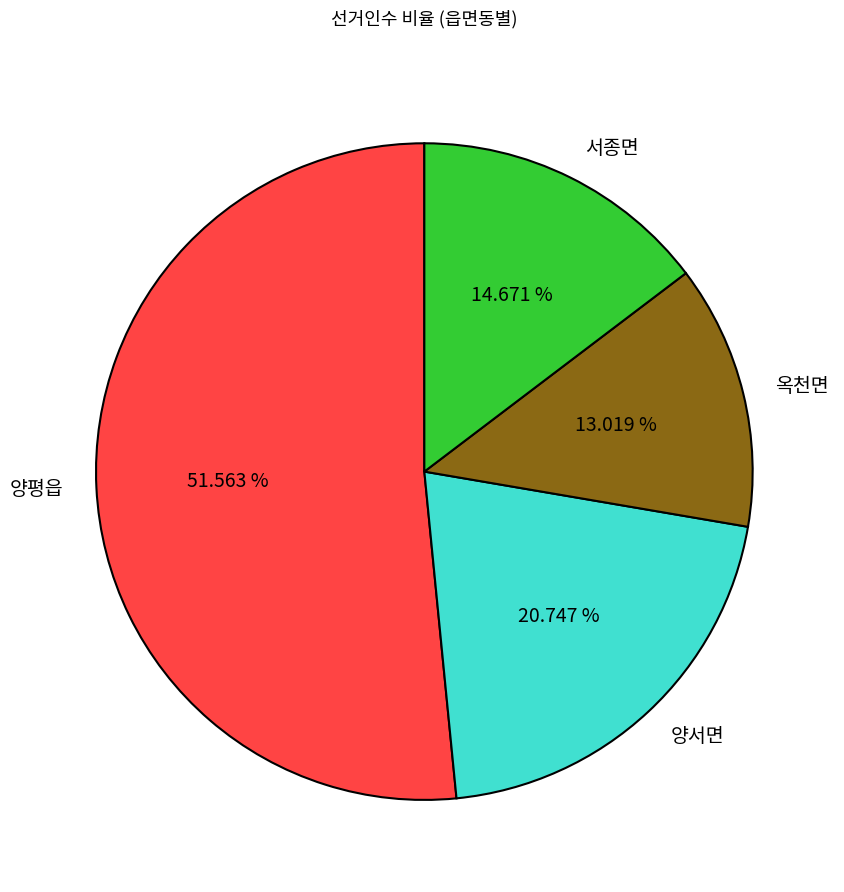

Which has a higher value, 양서면 or 양평읍?

양평읍